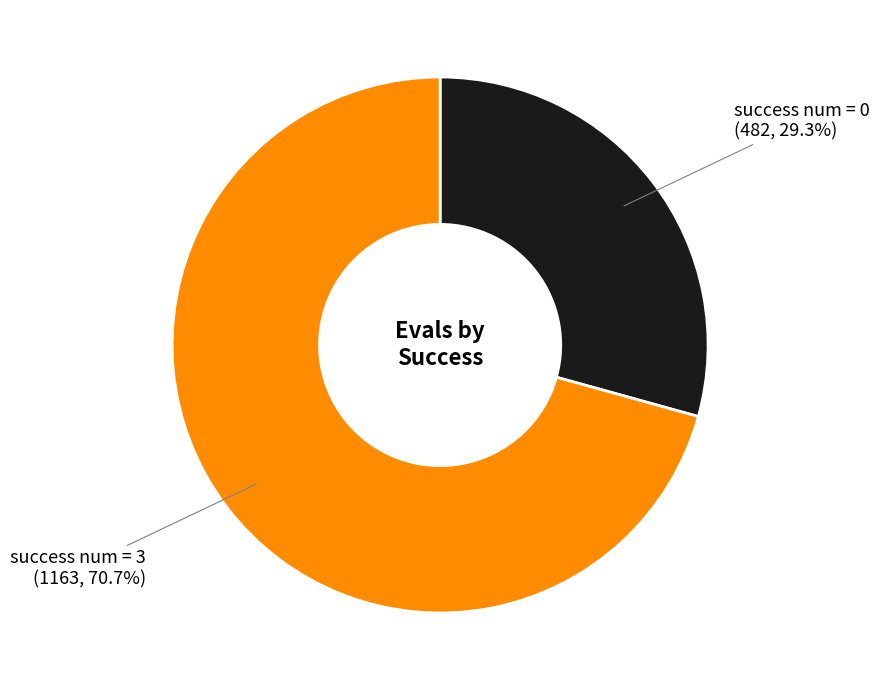

Is there a majority slice in this chart?

Yes